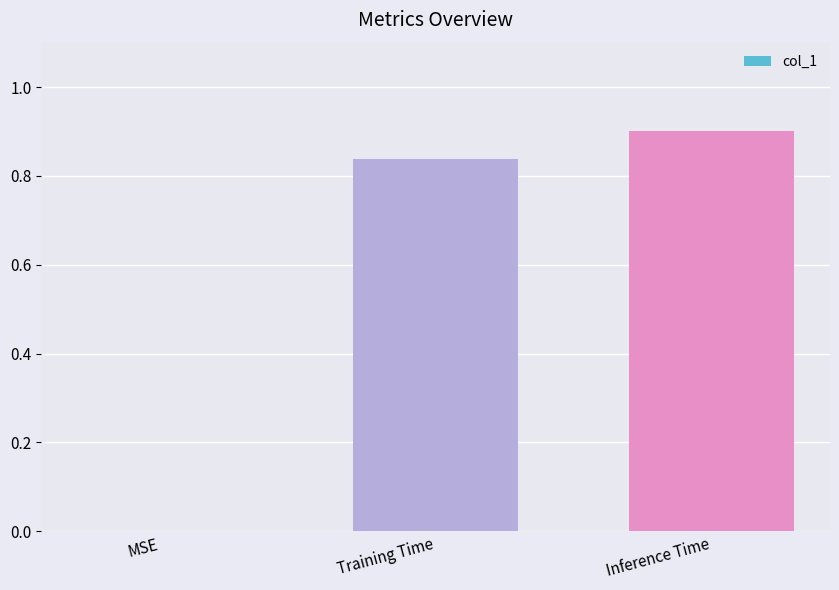

What is the change in value from MSE to Training Time?

+0.8